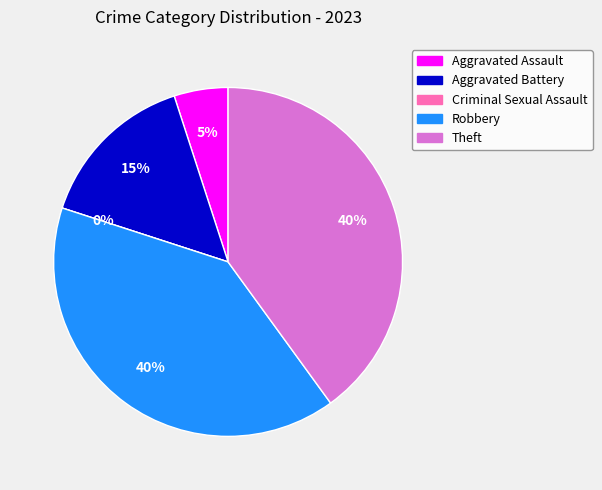

Combined, what portion of the pie is Criminal Sexual Assault and Aggravated Battery?

15.0%